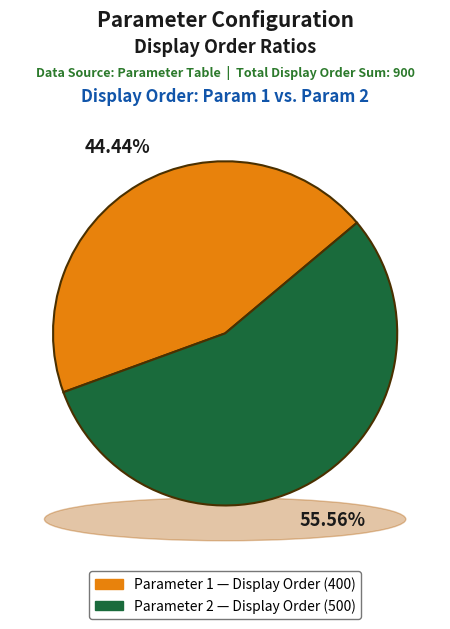

To the nearest percent, what percentage of the pie is PAR-4944-4118-0006?

56%